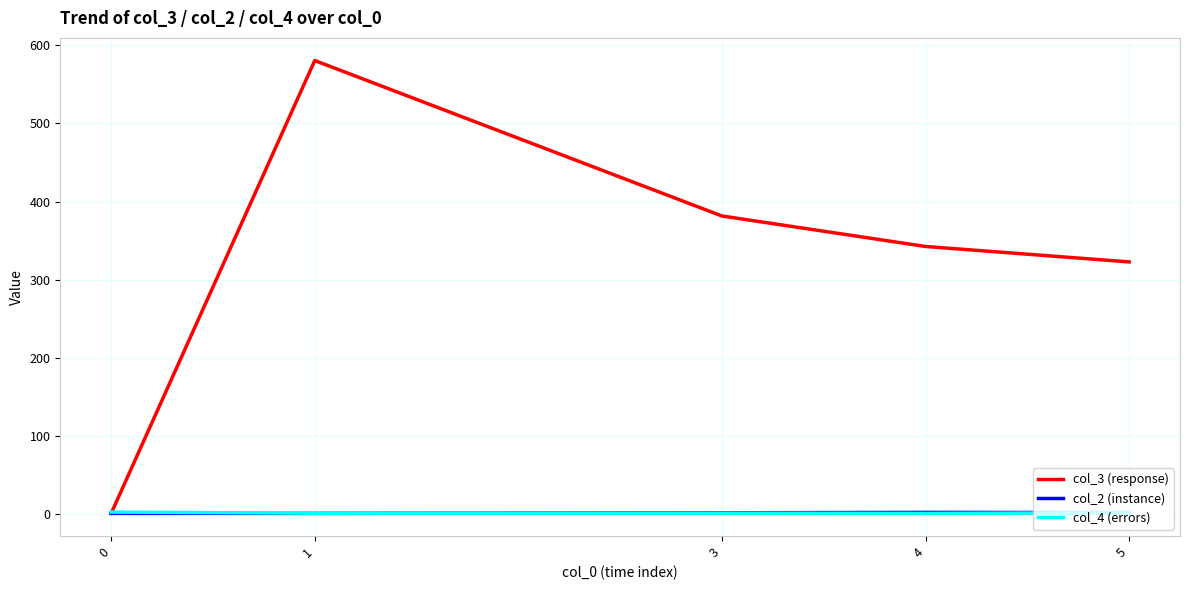

What is the maximum value shown in the chart?

580.4